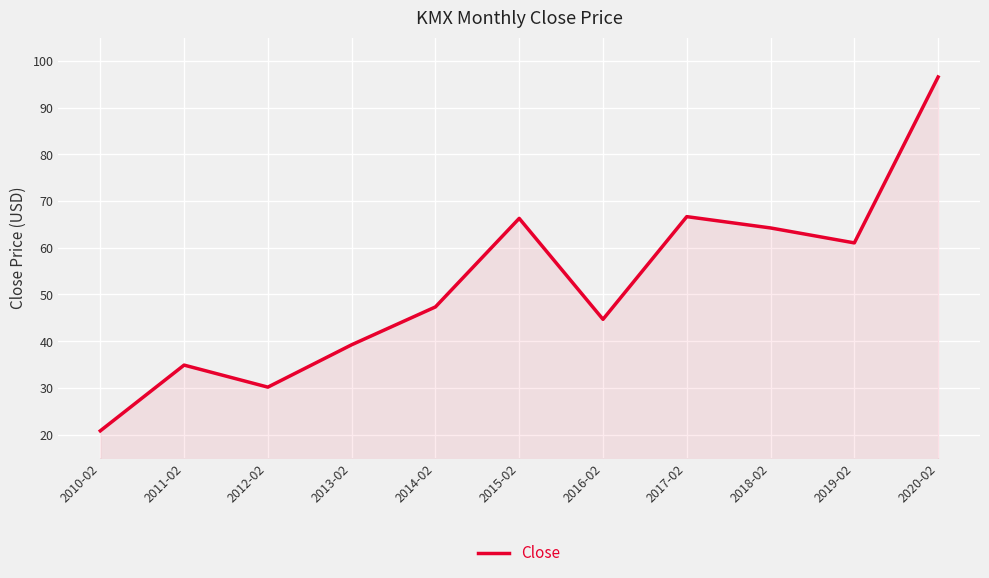

At which category does the chart reach its peak across all series?

2020-02